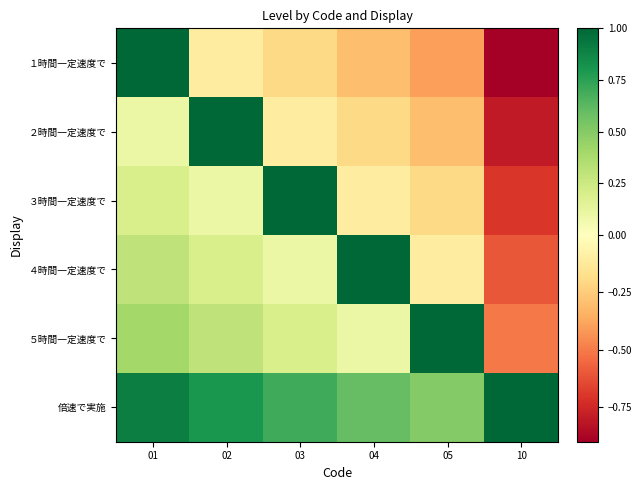

At which category does the chart reach its peak across all series?

01